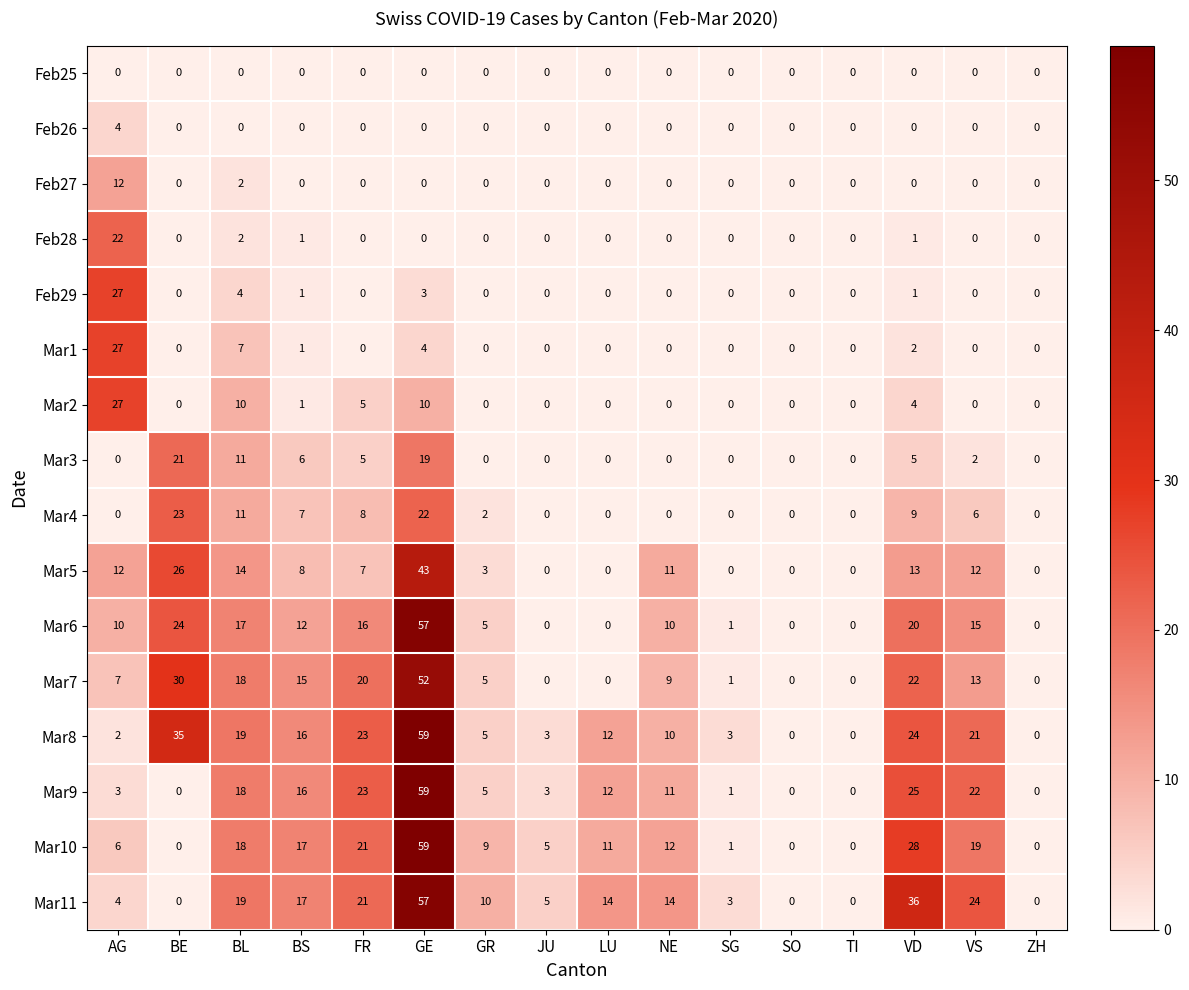

Is it true that Mar9 equals 5 at GR?

True